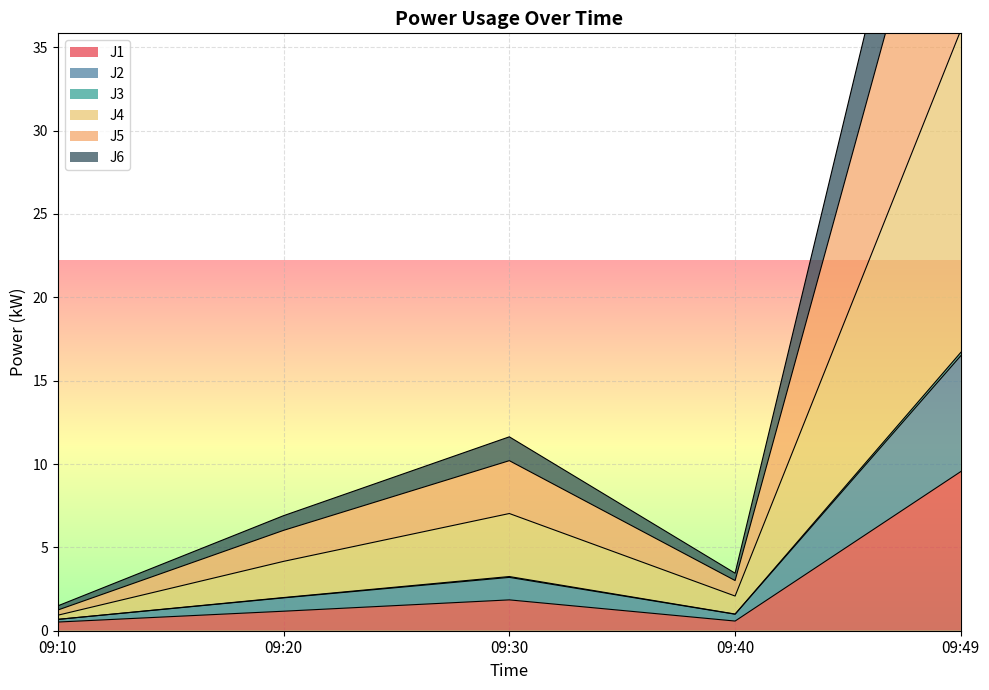

Which series has the widest spread of values?

J4